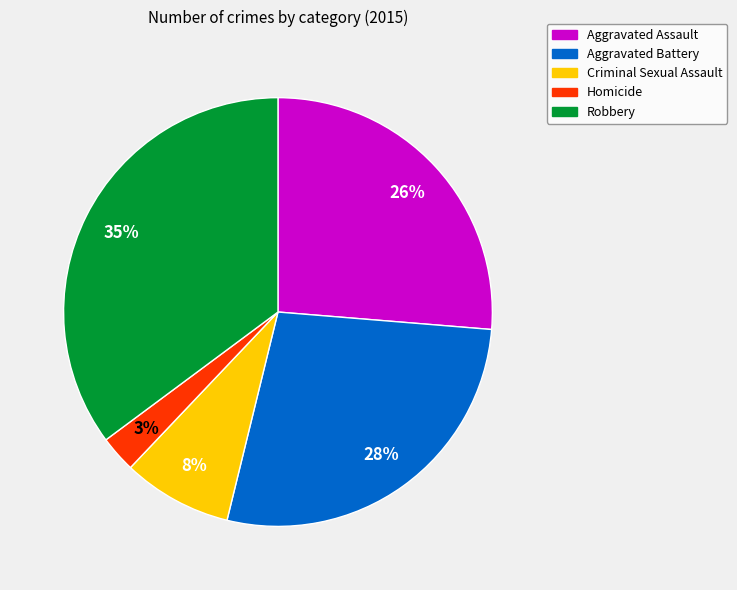

Rank the categories by value from lowest to highest.

Homicide, Criminal Sexual Assault, Aggravated Assault, Aggravated Battery, Robbery